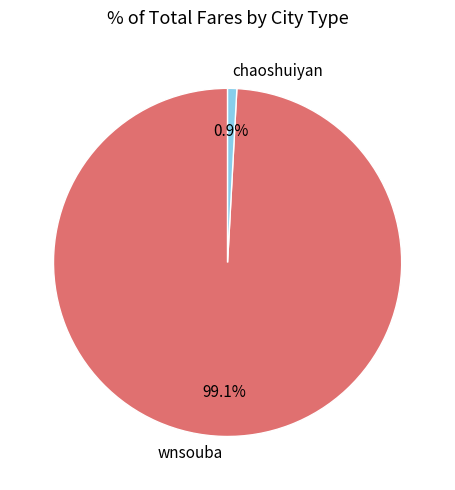

Count the number of slices in the pie.

2